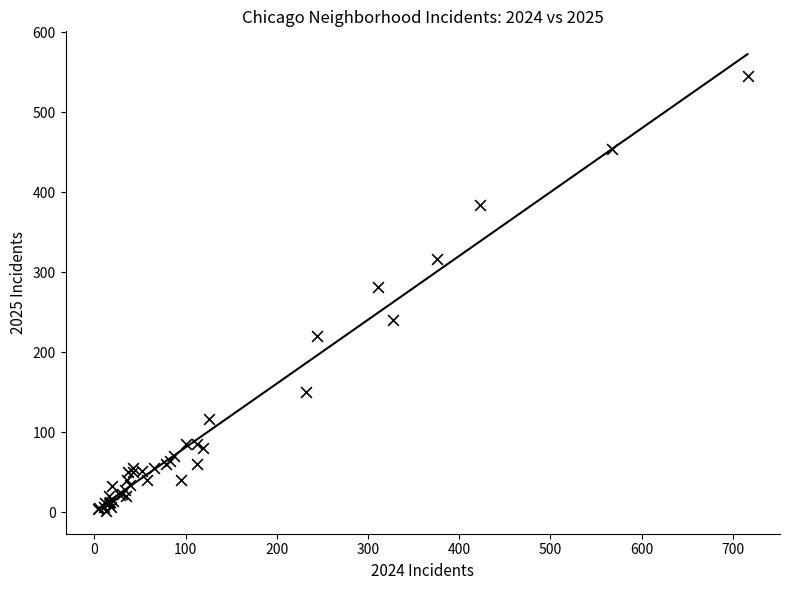

What Y value in the scatter plot is closest to 274?

282